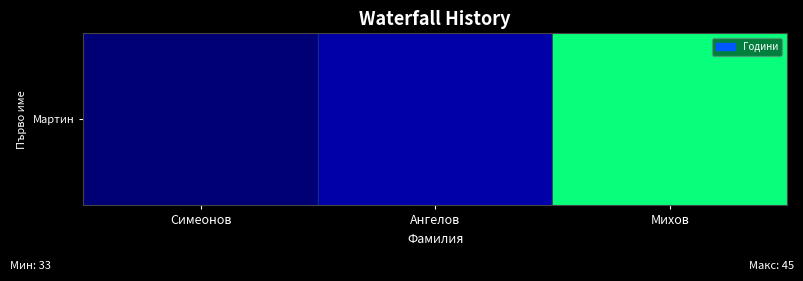

Count the values in the range 33 to 45.

3